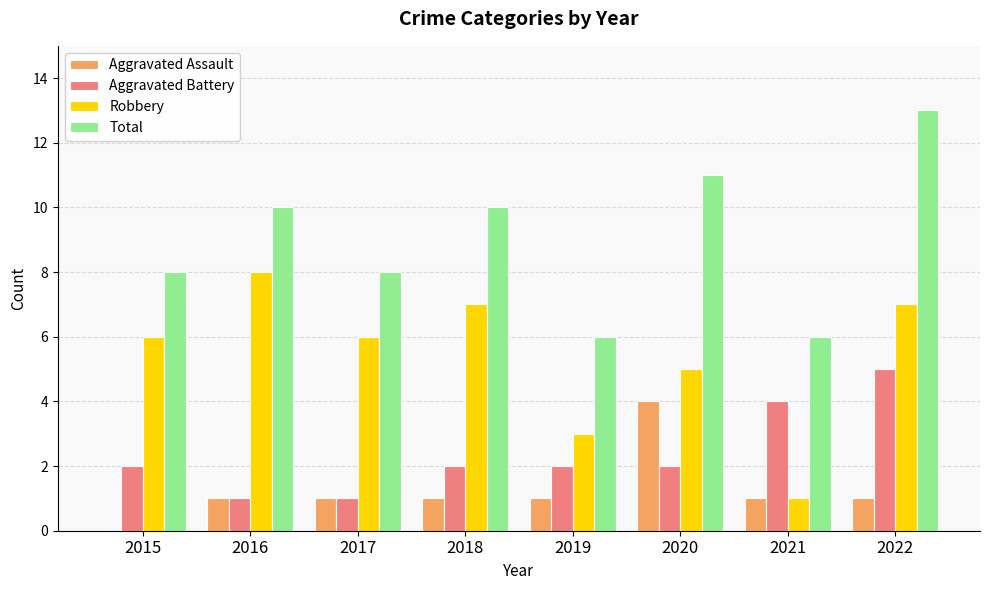

How many groups of bars are there?

8